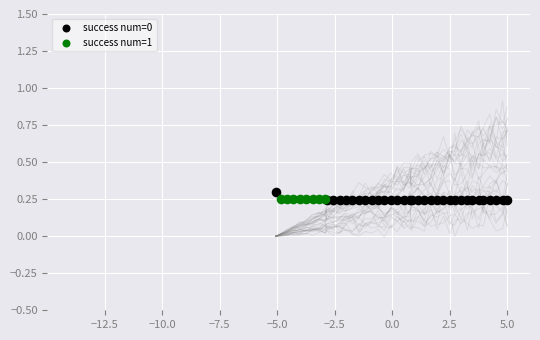

What are all the series names shown in the legend?

success num=0, success num=1